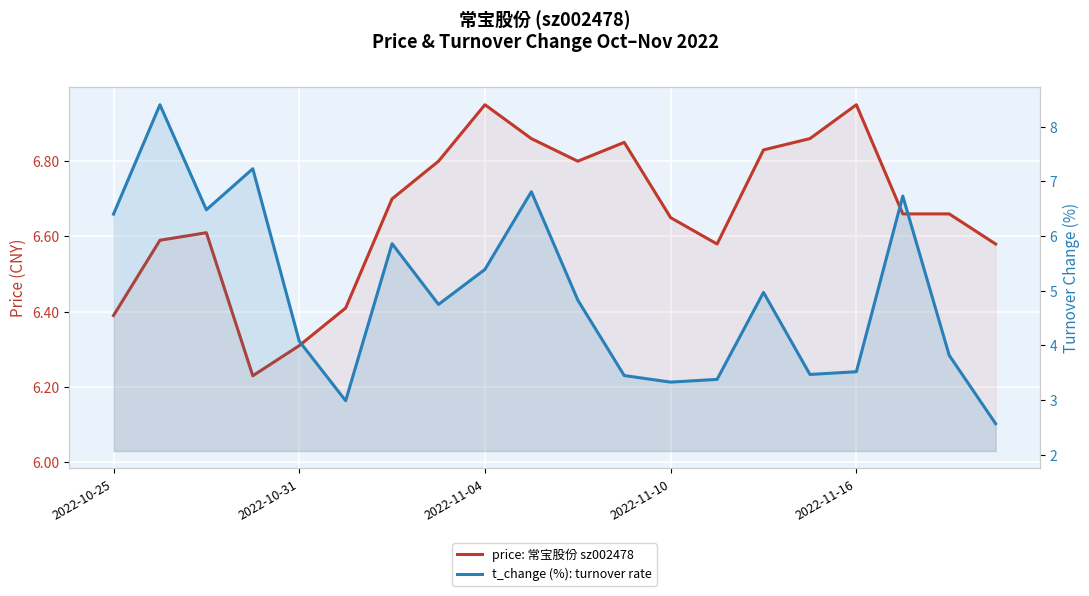

At how many categories does at least one series exceed 5?

20